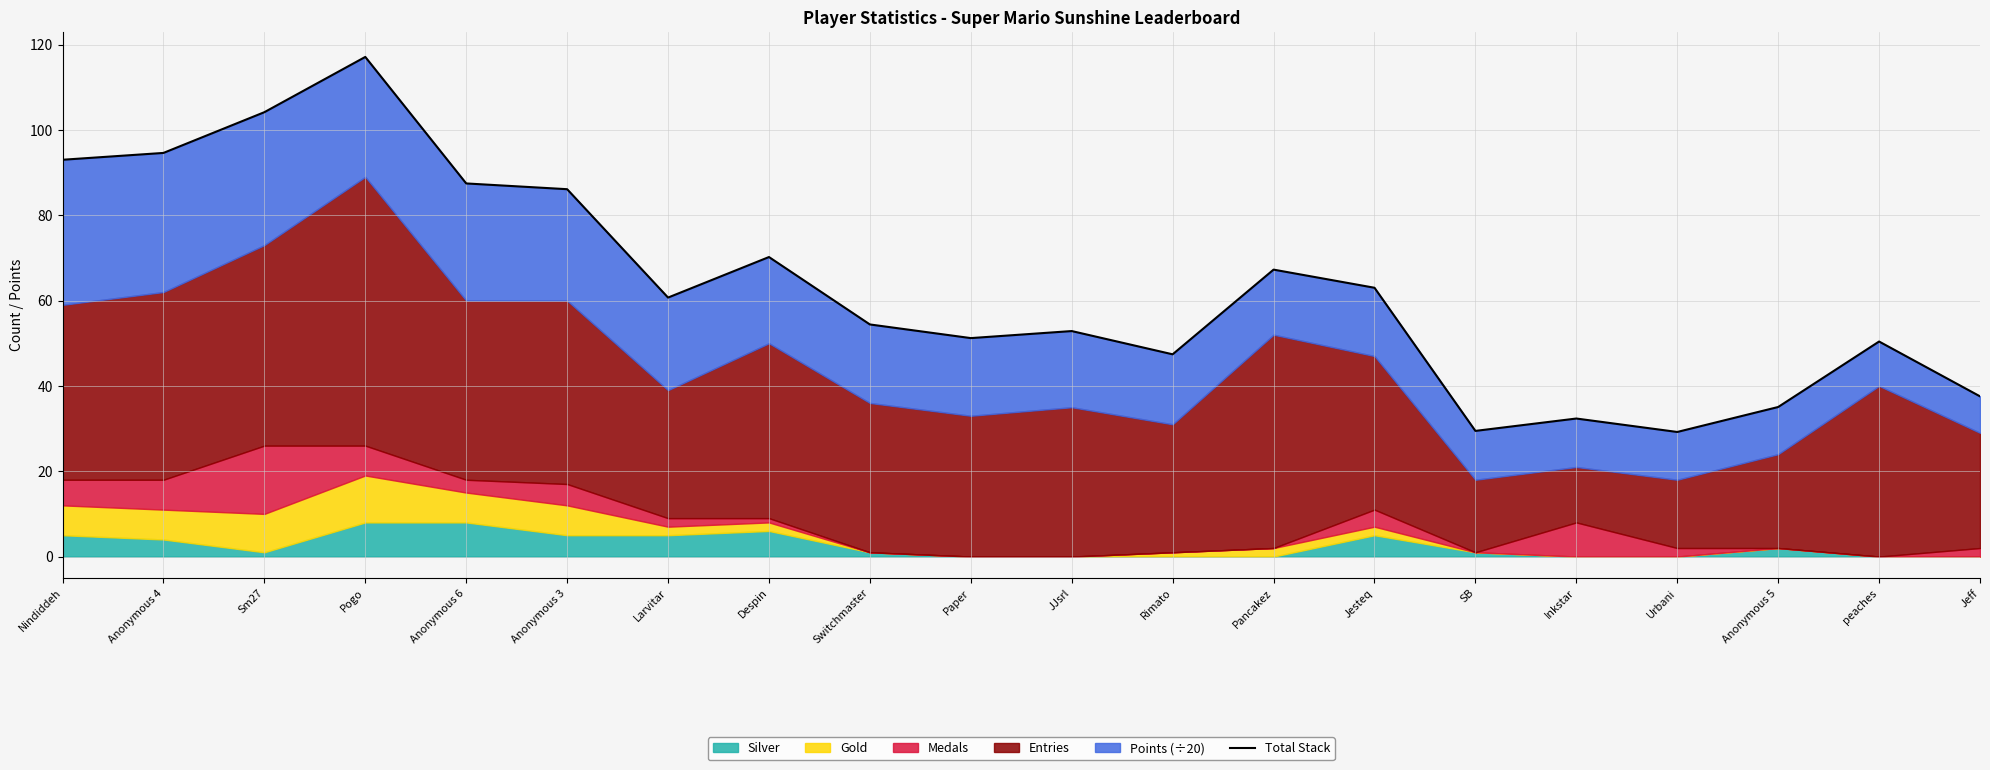

How many interior local valleys (lower than both neighbors) does the data have?

5